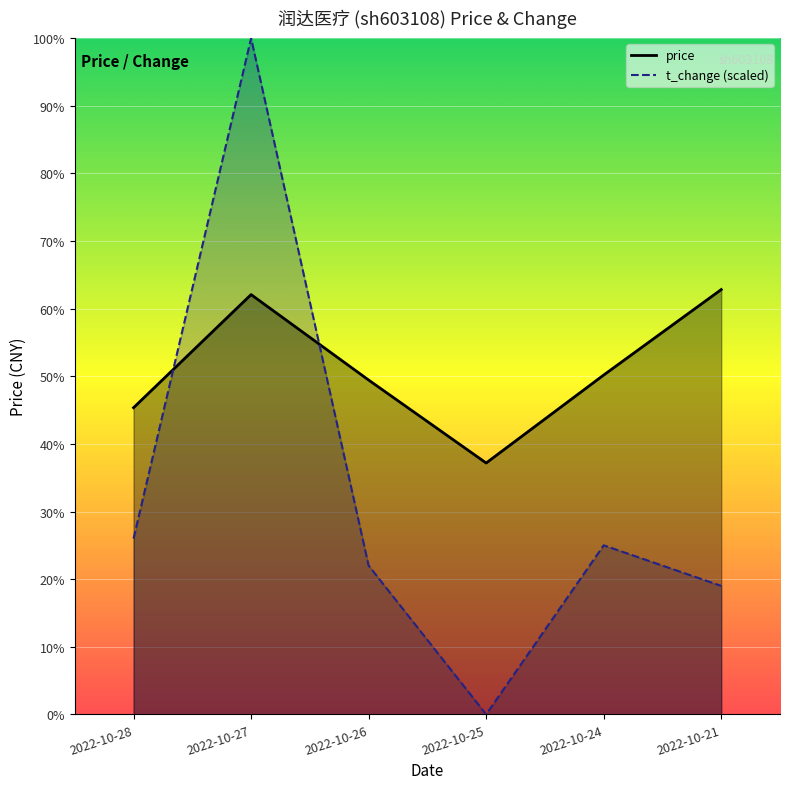

What is the highest value of the t_change series?

12.1